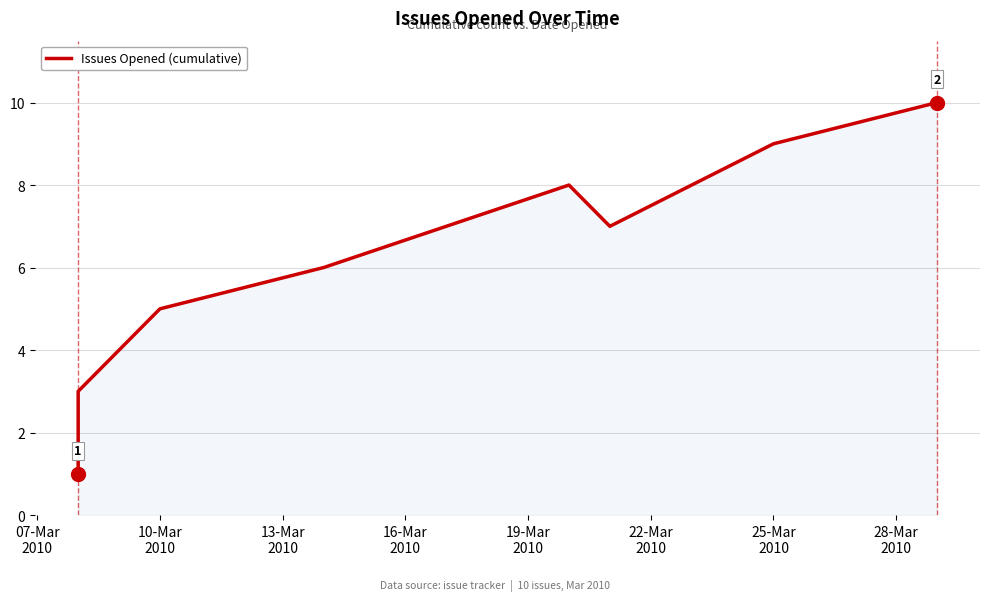

How many points are higher than both their immediate neighbors (excluding endpoints)?

1